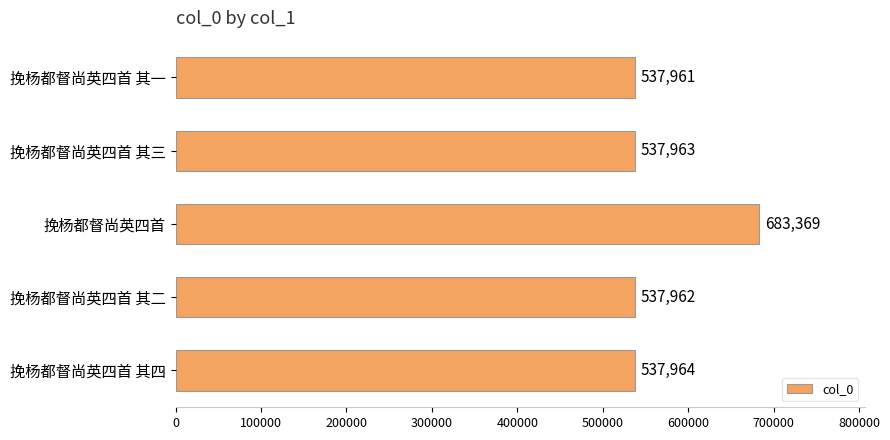

Rank the categories by value from highest to lowest.

挽杨都督尚英四首, 挽杨都督尚英四首 其四, 挽杨都督尚英四首 其三, 挽杨都督尚英四首 其二, 挽杨都督尚英四首 其一